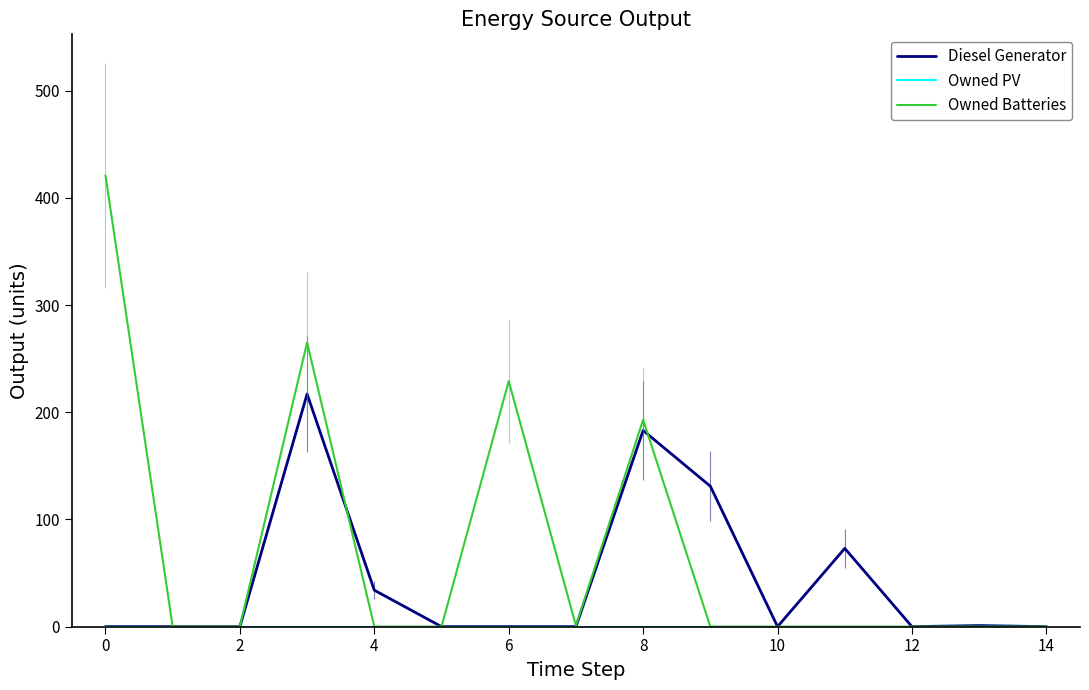

At which label is Owned Batteries closest to 210?

8